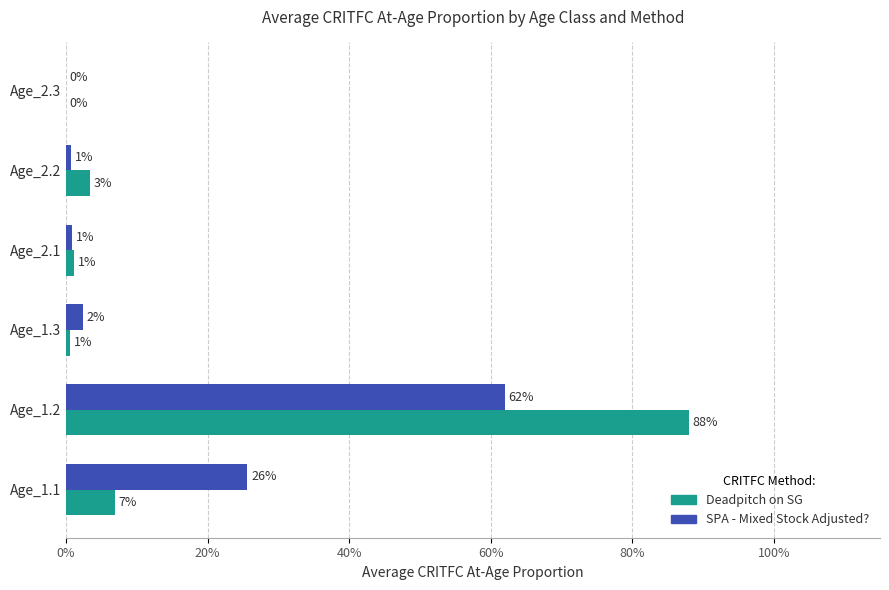

What are all the series names shown in the legend?

Deadpitch on SG, SPA - Mixed Stock Adjusted?